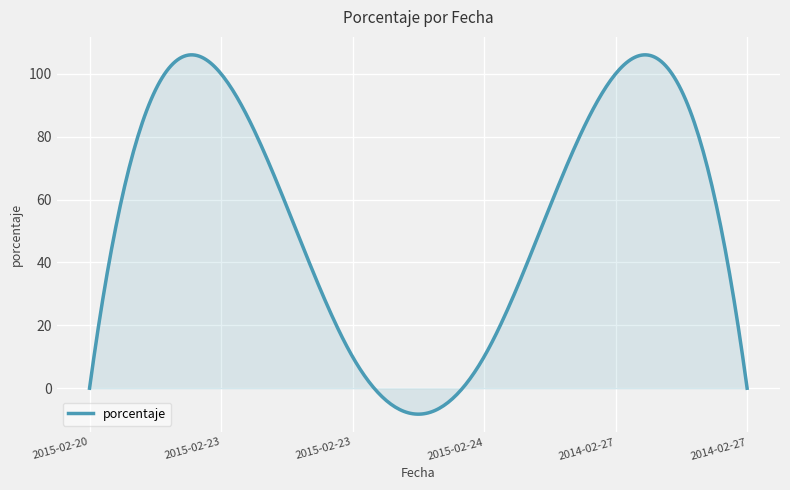

What is the minimum value shown in the chart?

-8.2